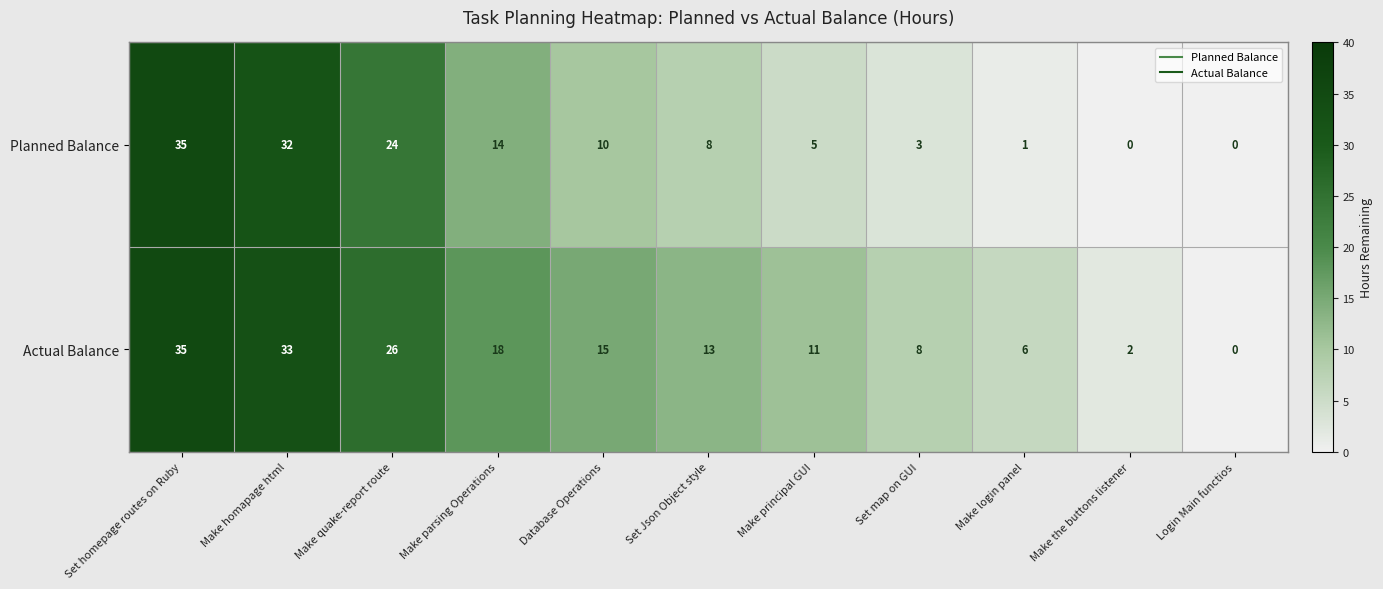

Reading right to left, extract all data points from this chart.

Planned Balance: Login Main functios=0	Make the buttons listener=0	Make login panel=1	Set map on GUI=3	Make principal GUI=5	Set Json Object style=8	Database Operations=10	Make parsing Operations=14	Make quake-report route=24	Make homapage html=32	Set homepage routes on Ruby=35
Actual Balance: Login Main functios=0	Make the buttons listener=2	Make login panel=6	Set map on GUI=8	Make principal GUI=11	Set Json Object style=13	Database Operations=15	Make parsing Operations=18	Make quake-report route=26	Make homapage html=33	Set homepage routes on Ruby=35